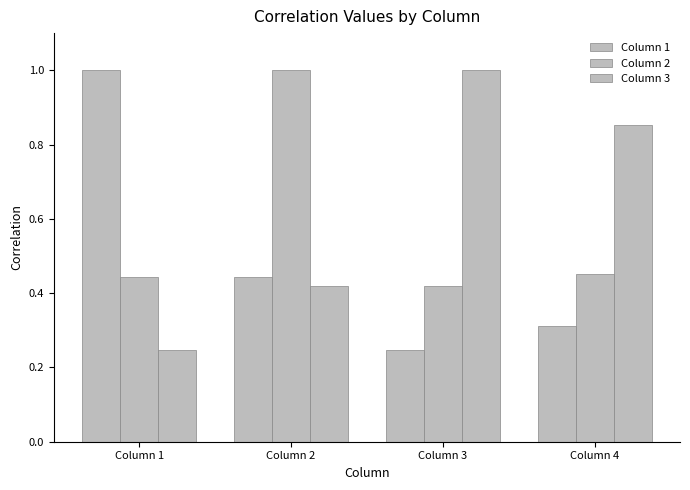

Are the bars horizontal?

No